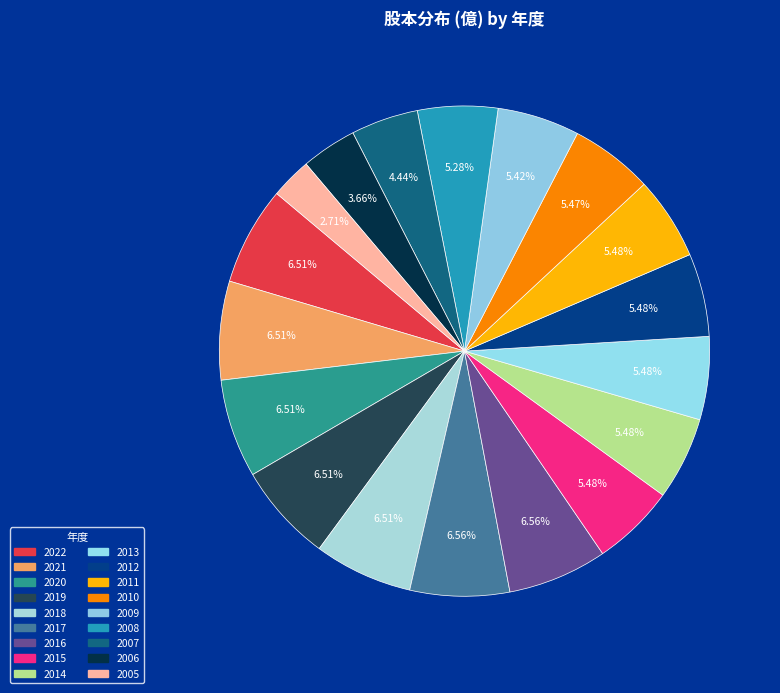

Is it true that 2017 is 1% of the pie?

False